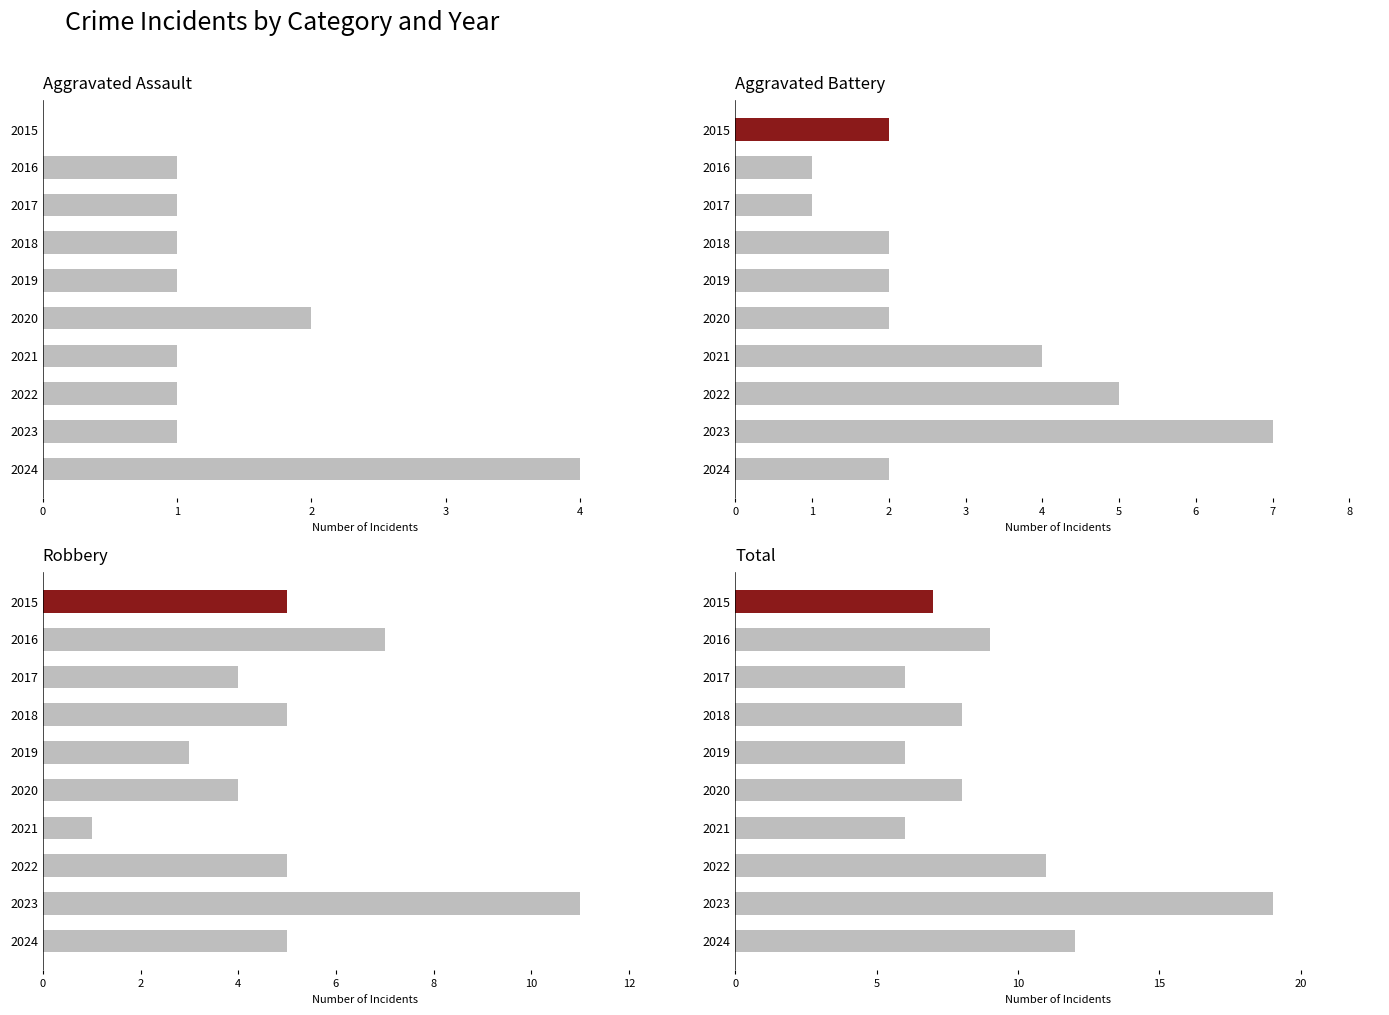

What is the difference between the maximum and minimum values in the Robbery series?

10